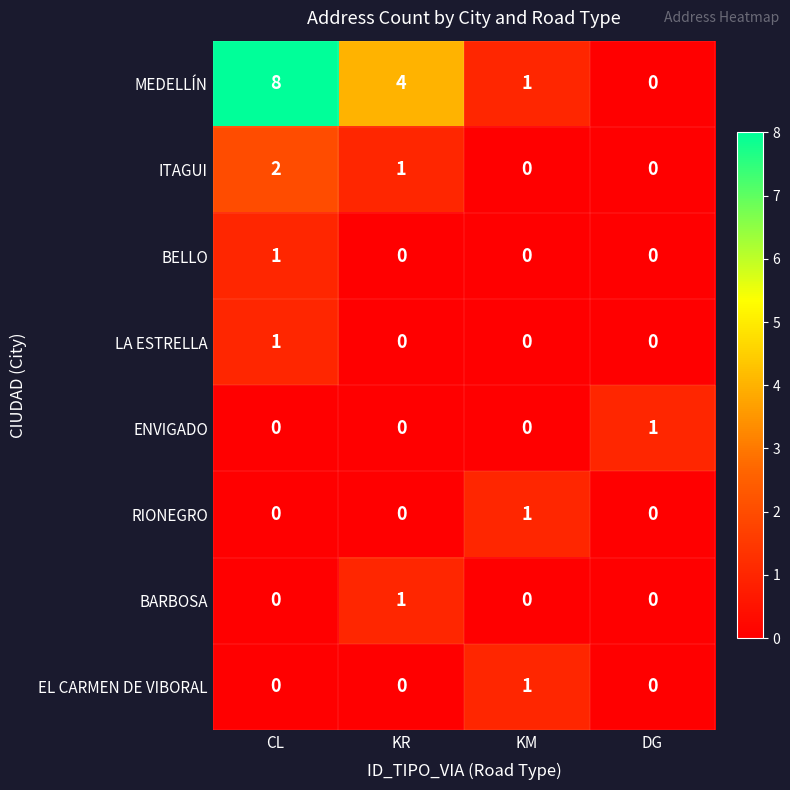

Which series changed the most between CL and KR?

MEDELLÍN